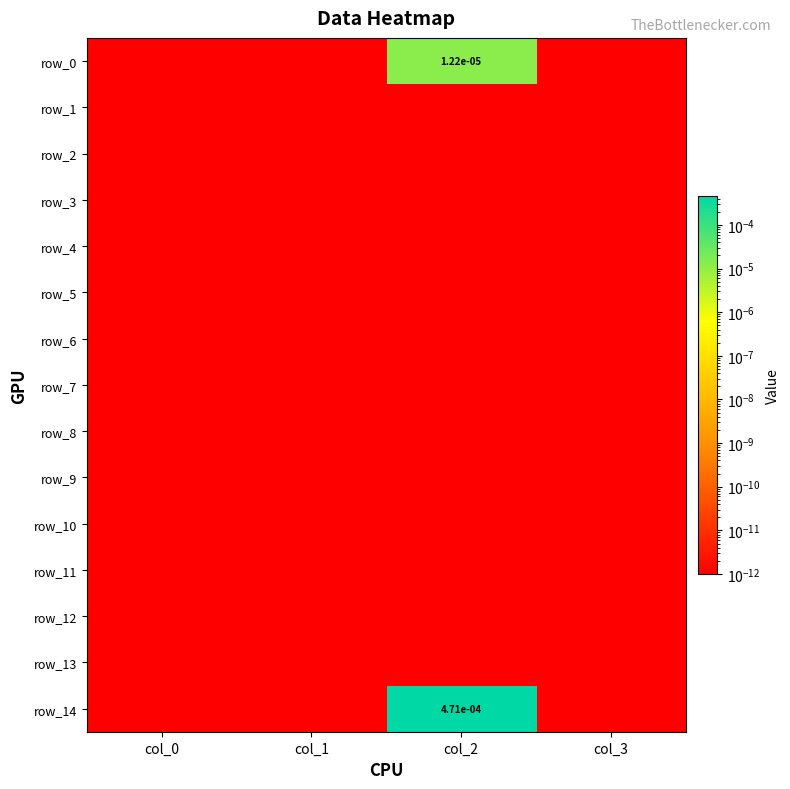

How many categories are shown in the chart?

4